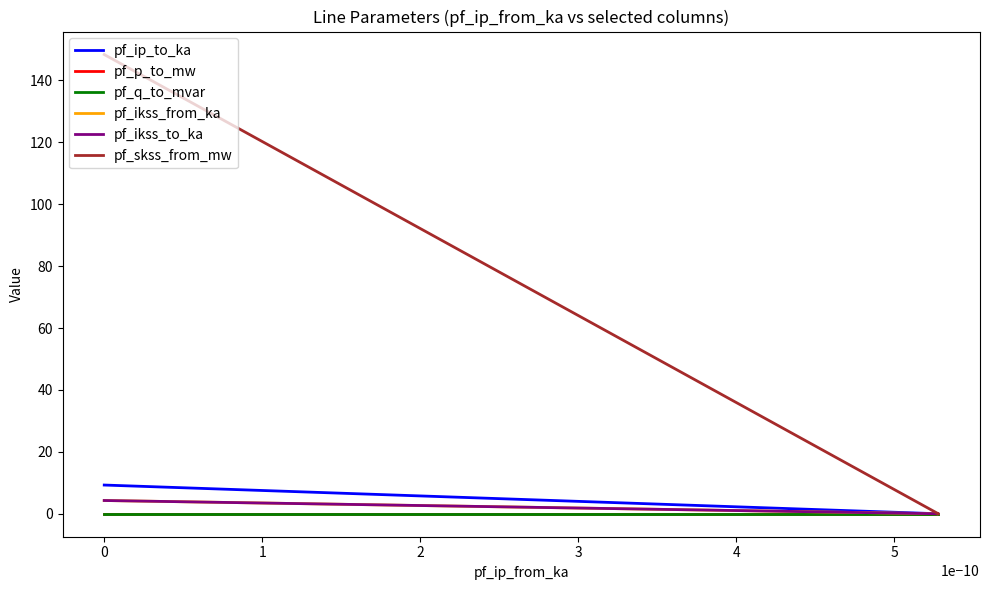

Reading left to right, what are all the values shown in this chart?

pf_ip_to_ka: 9.3	0.0	0.0
pf_p_to_mw: -0.0	0.0	0.0
pf_q_to_mvar: -0.0	-0.0	-0.0
pf_ikss_from_ka: 4.3	0.0	0.0
pf_ikss_to_ka: 4.3	0.0	0.0
pf_skss_from_mw: 148.4	0.0	0.0